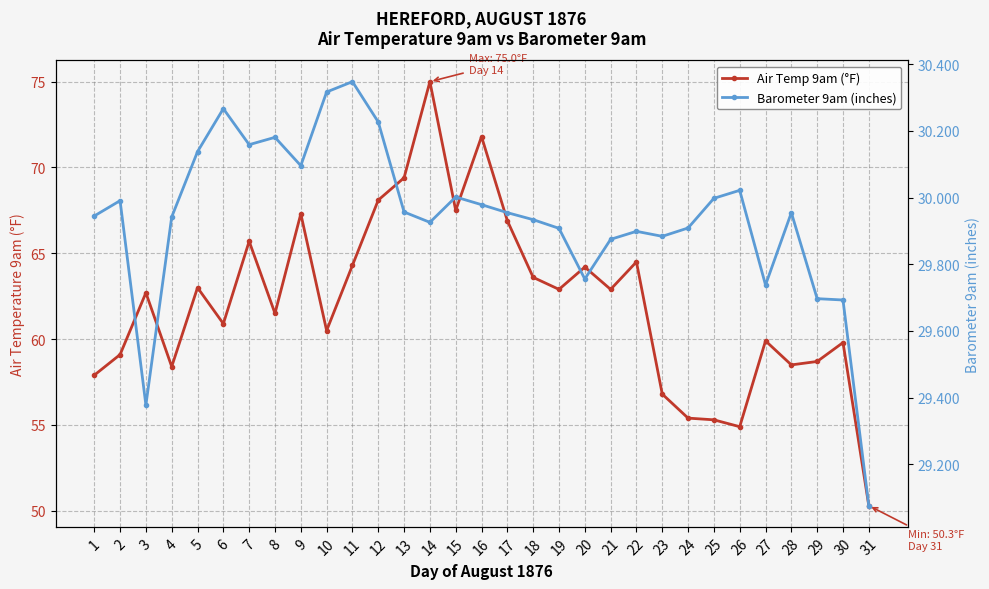

How many interior local valleys does the Barometer 9am (inches) series have?

7